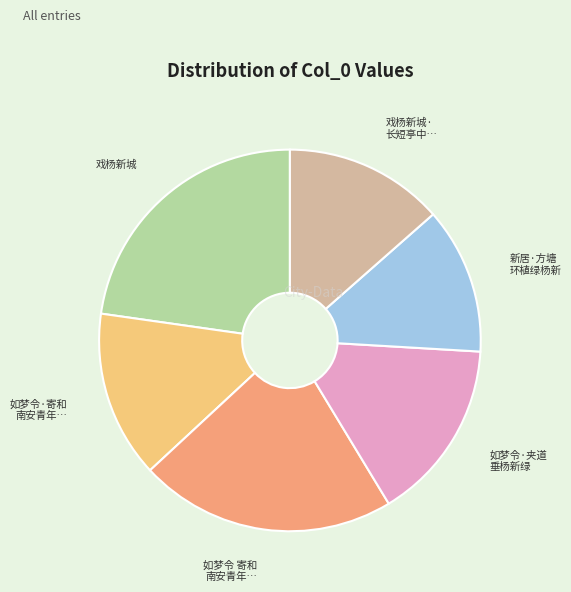

Is there any slice that represents more than half of the pie?

No